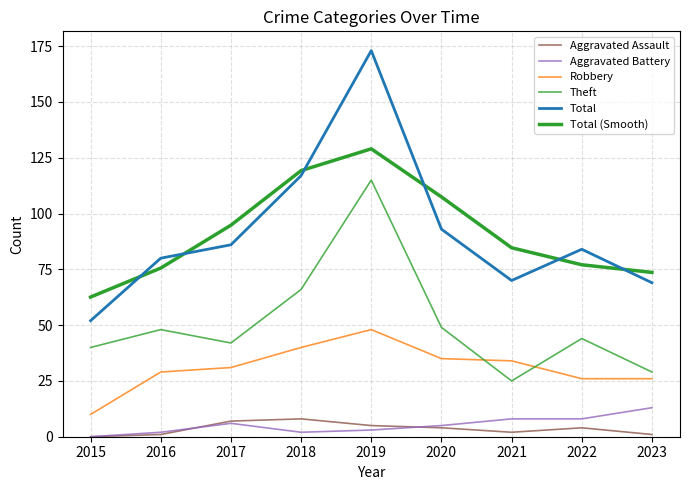

How many lines are shown in the chart?

6